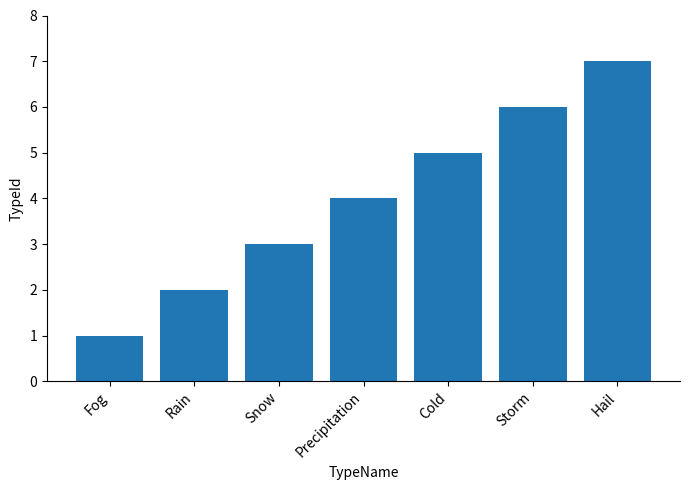

Does the chart contain stacked bars?

No